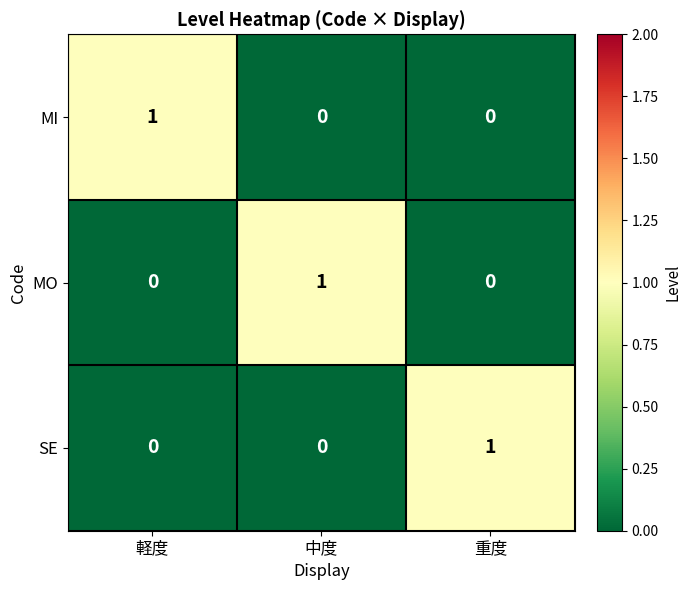

At how many categories does at least one series exceed 0?

3